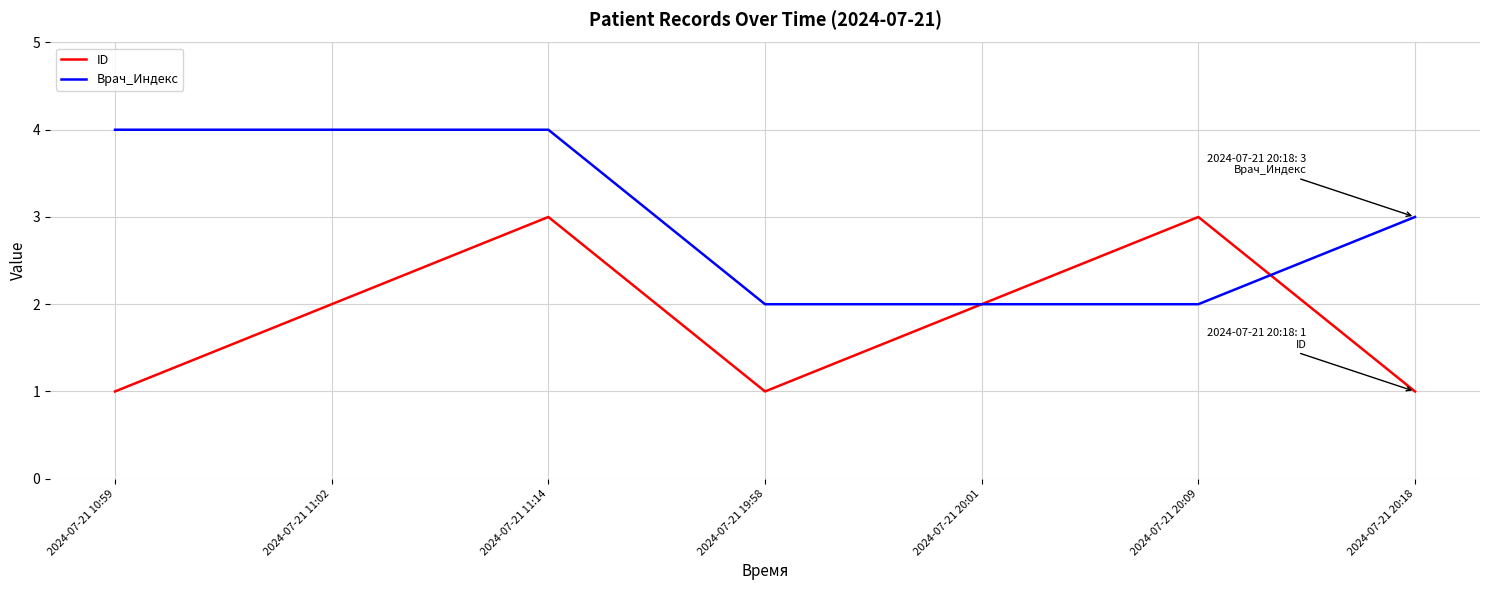

At which label does Врач_Индекс first exceed 3?

2024-07-21 10:59